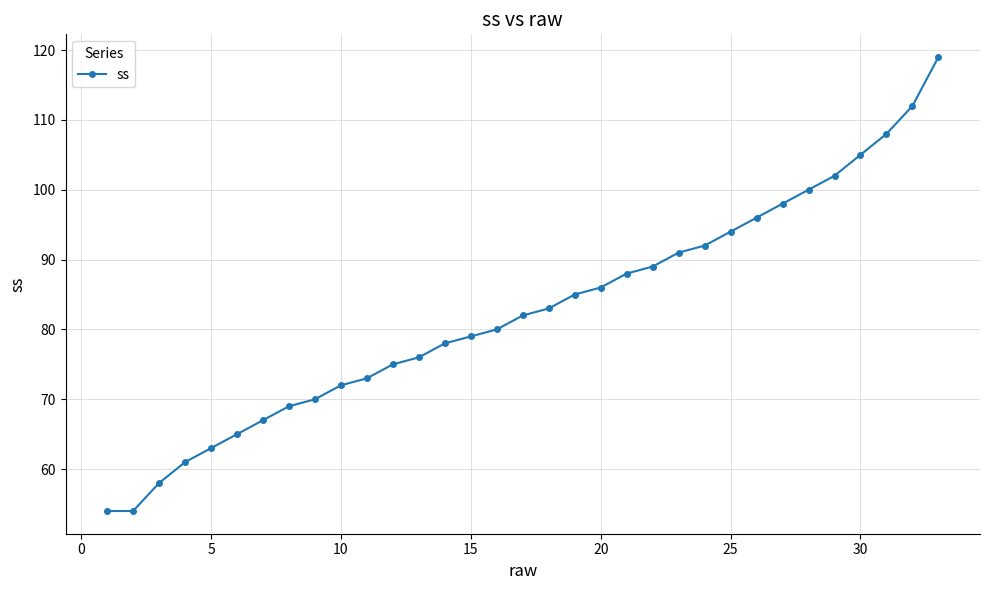

What is the difference between the maximum and minimum values?

65